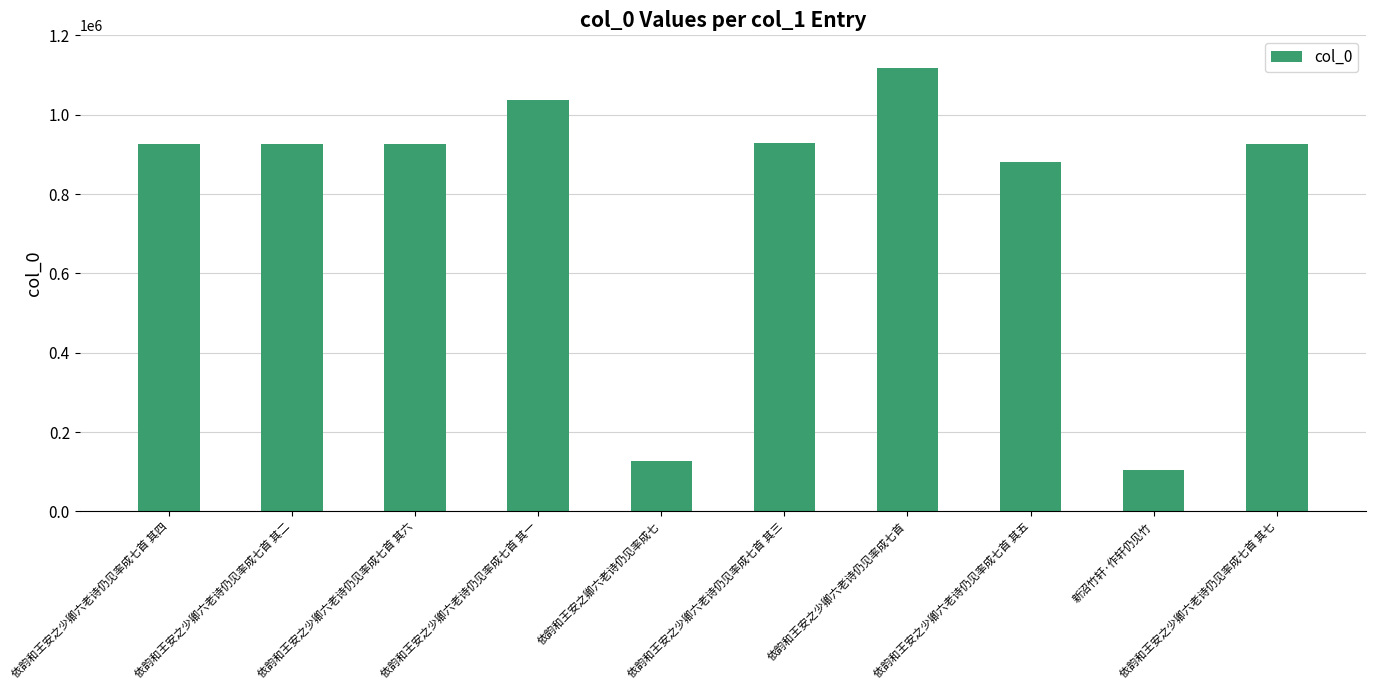

The value at 依韵和王安之少卿六老诗仍见率成七首 其七 is 927053. True or false?

True